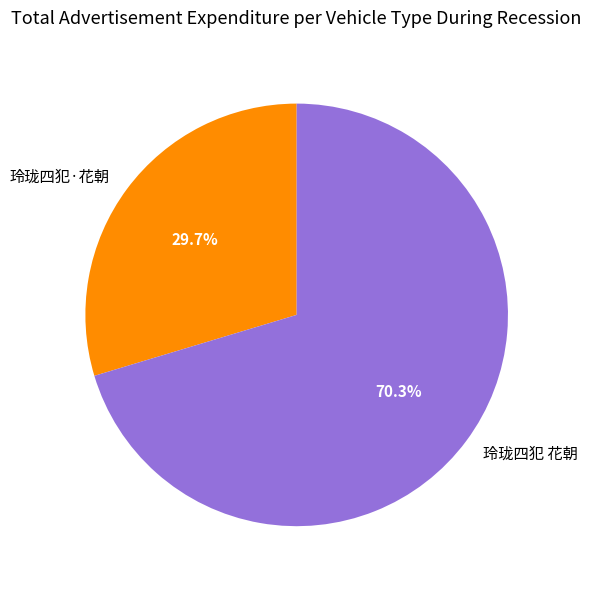

Count the number of slices in the pie.

2